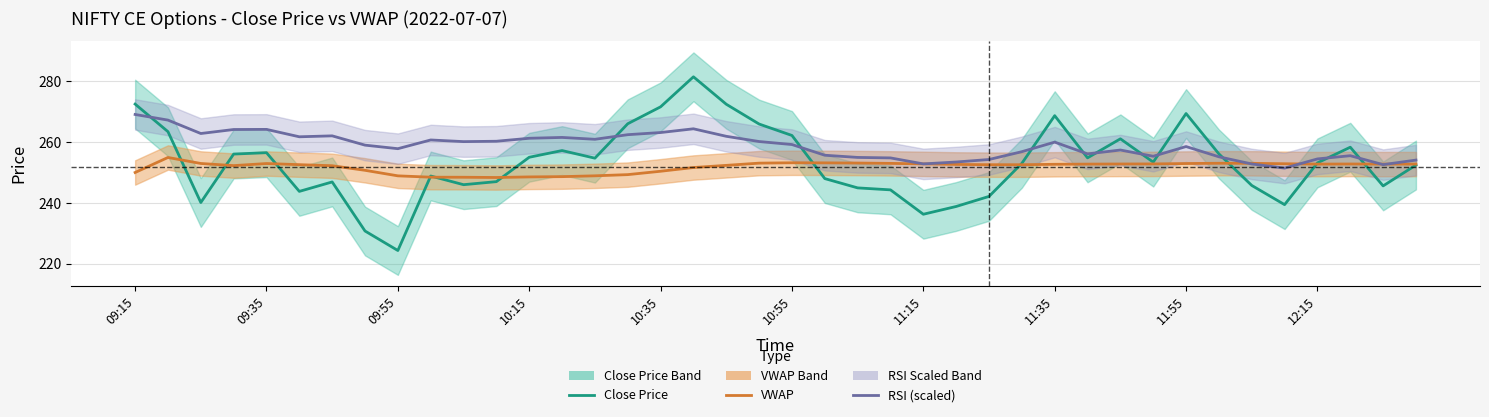

Where do RSI (scaled) and VWAP first cross each other?

23 and 24